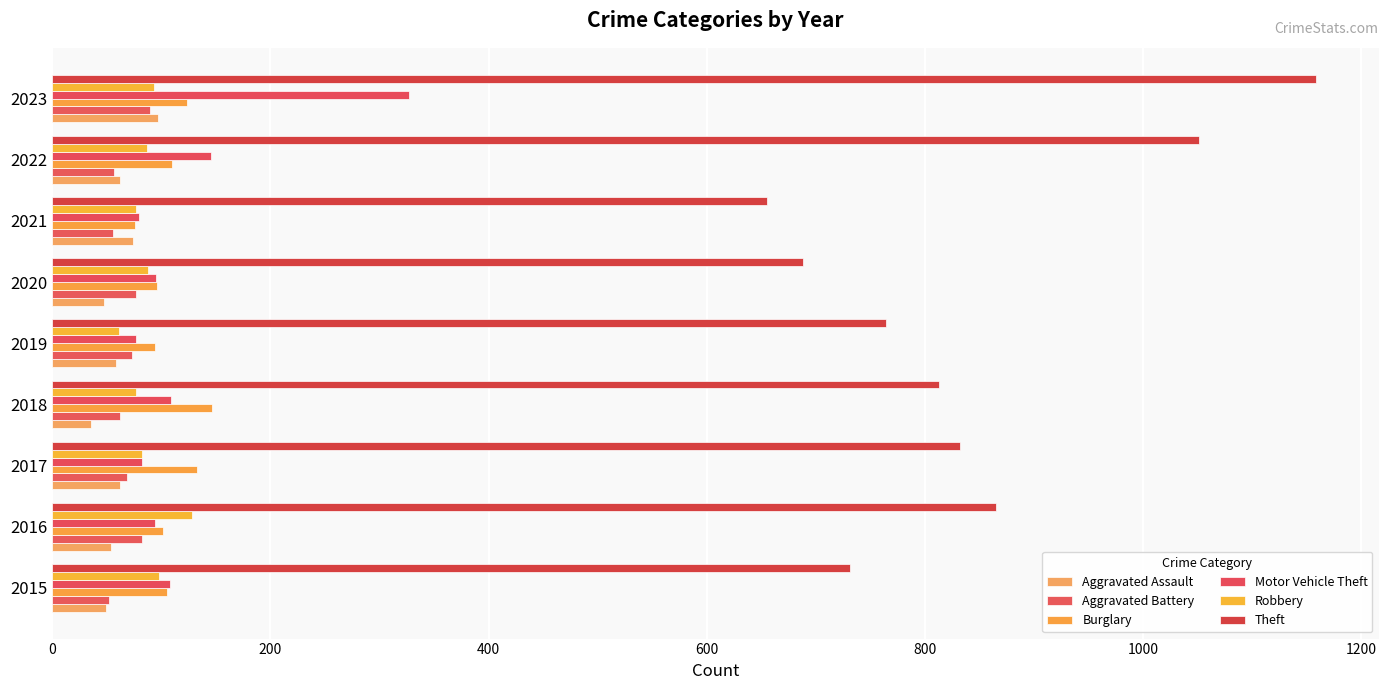

How many values in the Theft series are below 813?

4